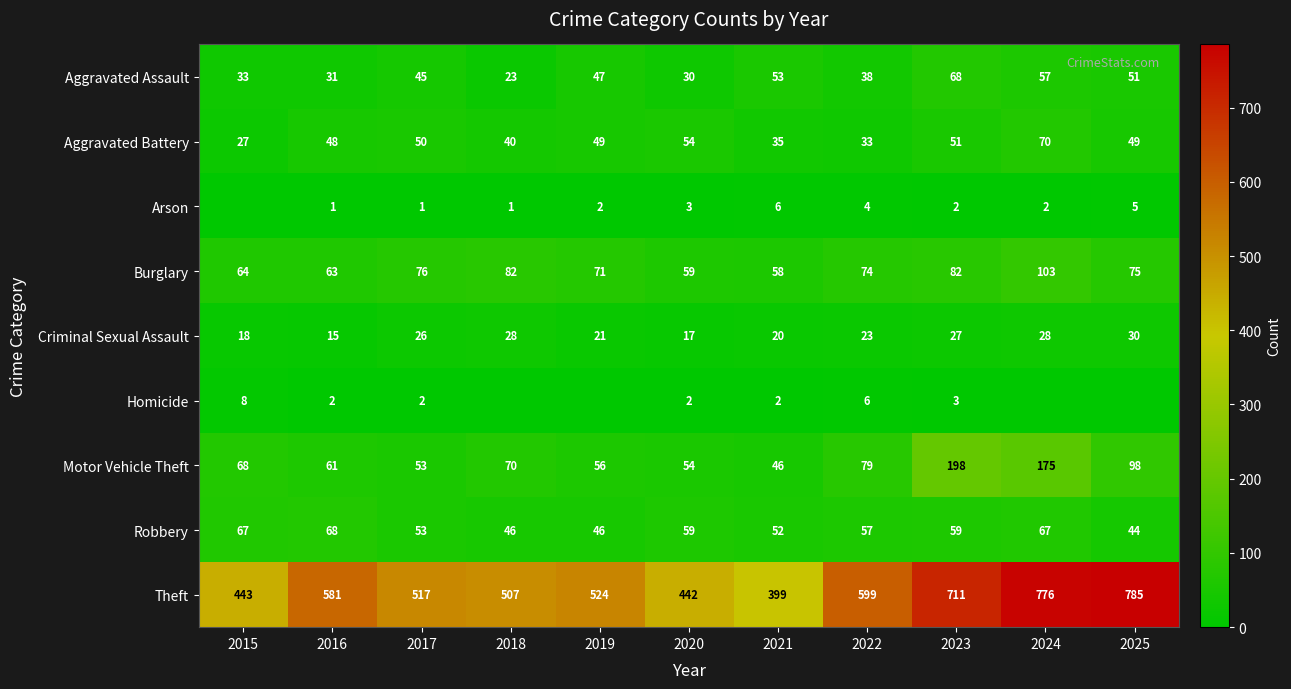

What is the difference between the Motor Vehicle Theft values at 2017 and 2025?

45